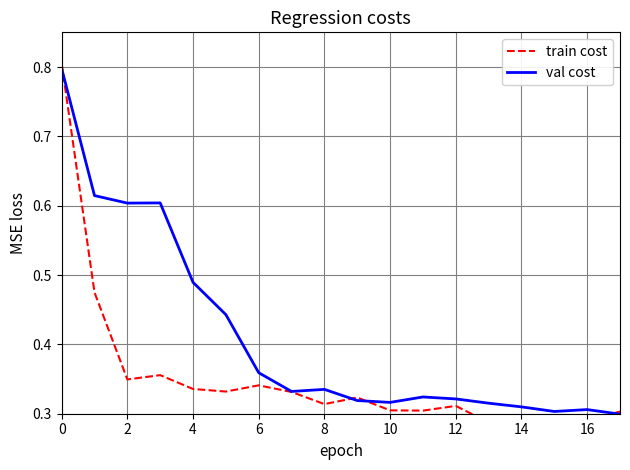

Is it true that val cost equals 0.4 at 10?

False